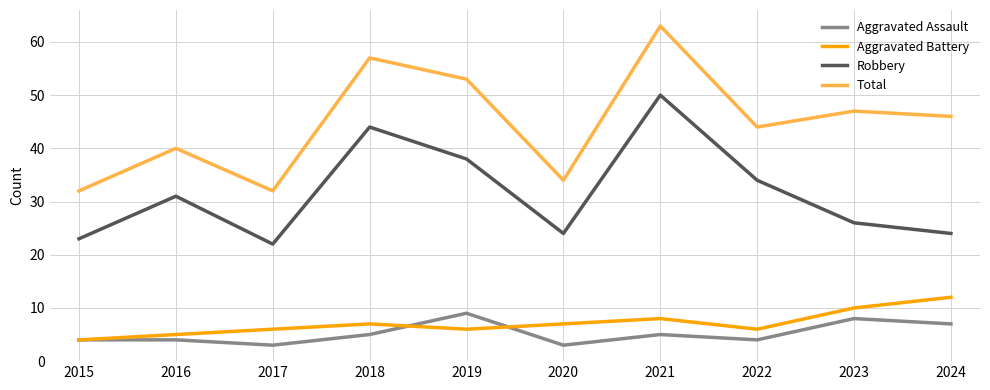

Which series changed the most between 2015 and 2023?

Total